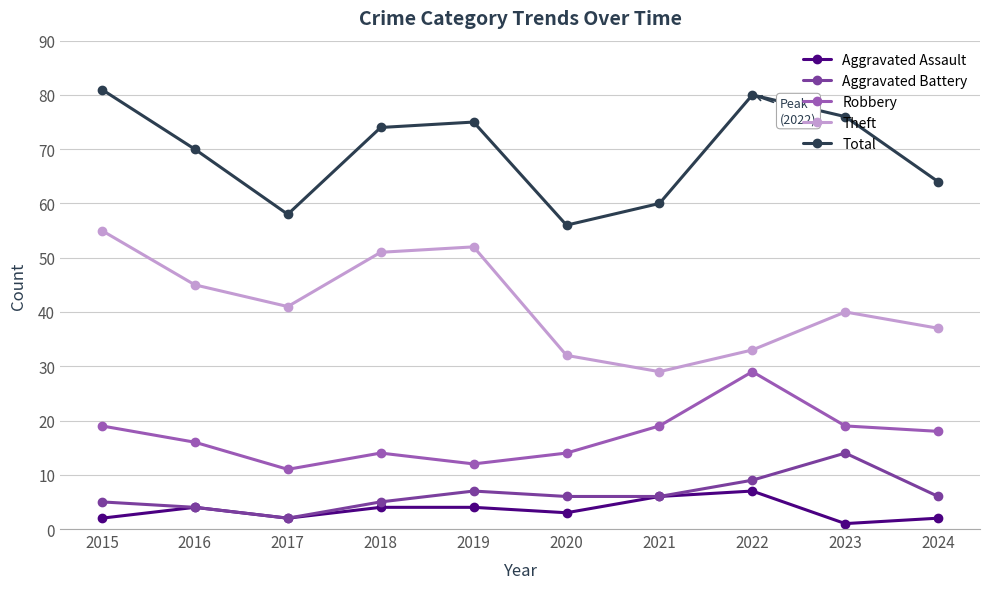

How many interior local peaks does the Theft series have?

2